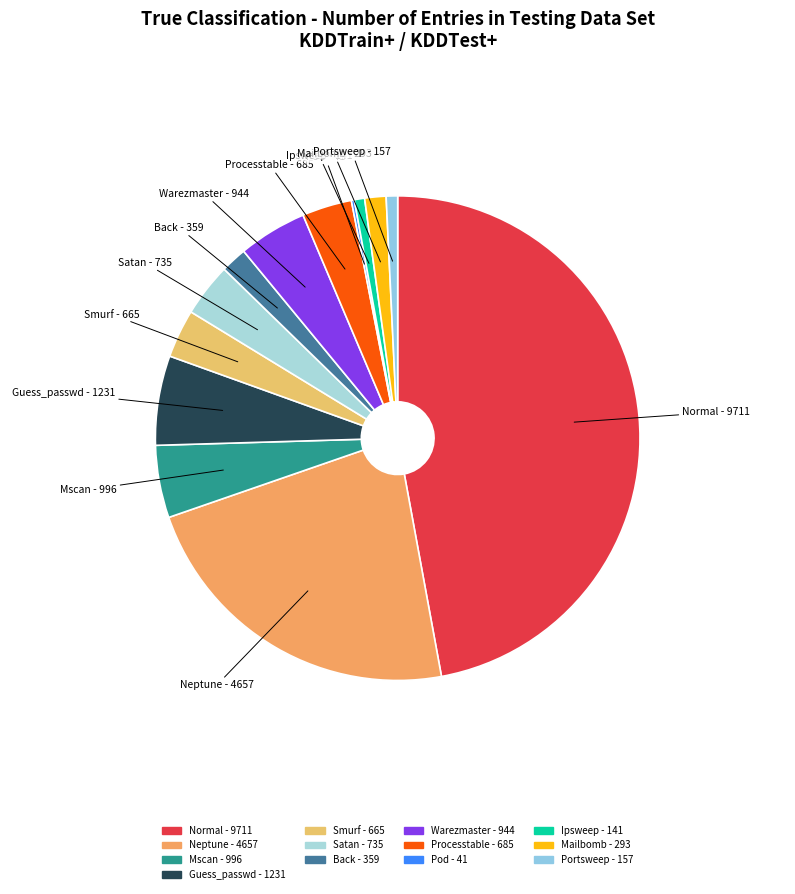

Is the sum of Guess_passwd and Mailbomb greater than half?

No